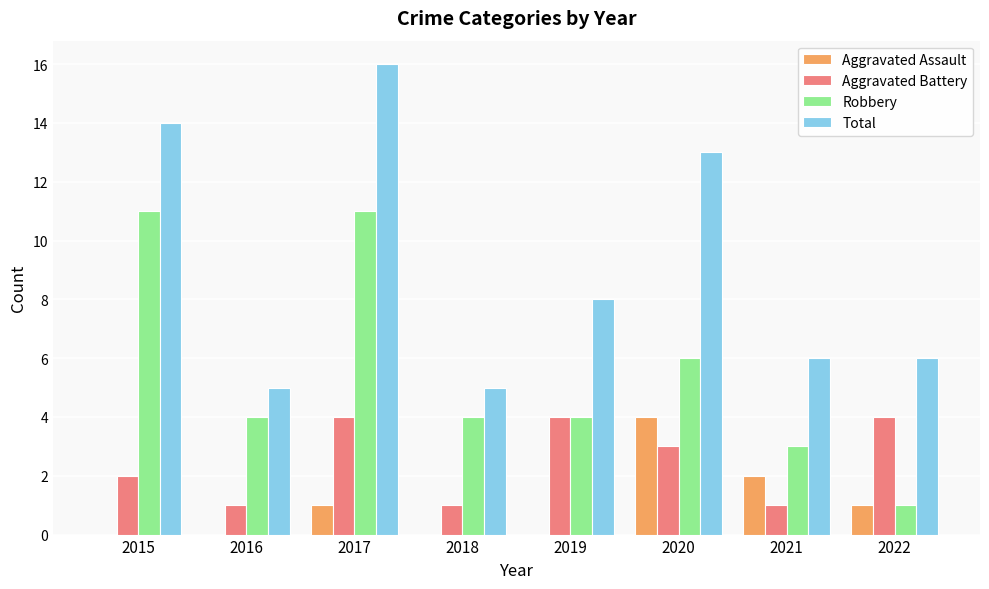

What is the sum of the Total values at 2020 and 2018?

18